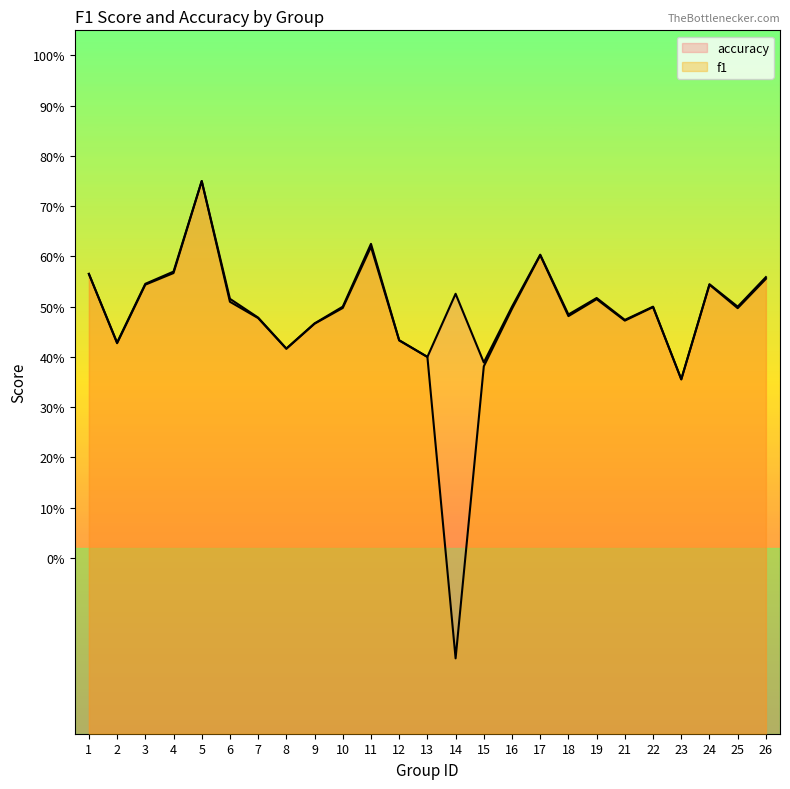

Does the chart display data point markers on the line(s)?

No